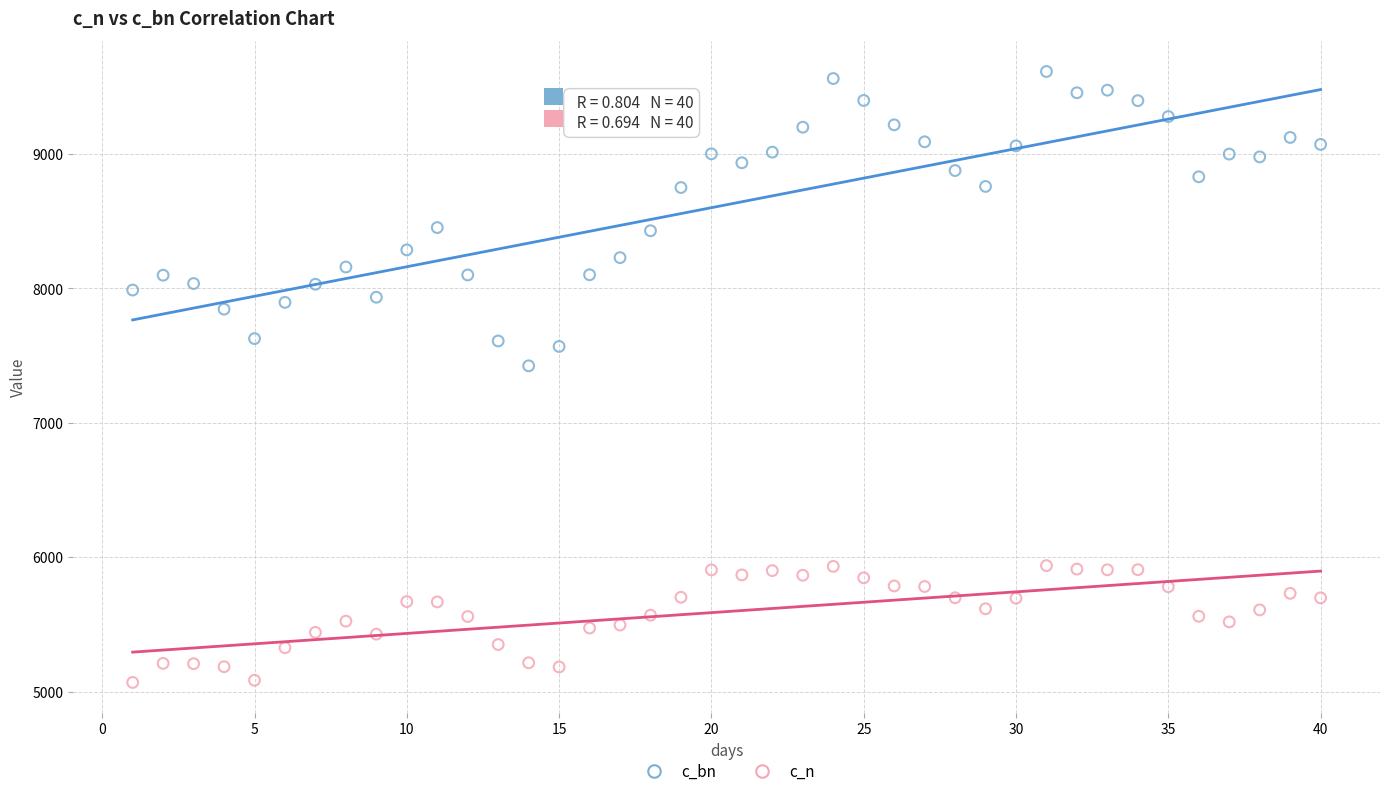

Which series has the largest Y range (max minus min)?

c_bn